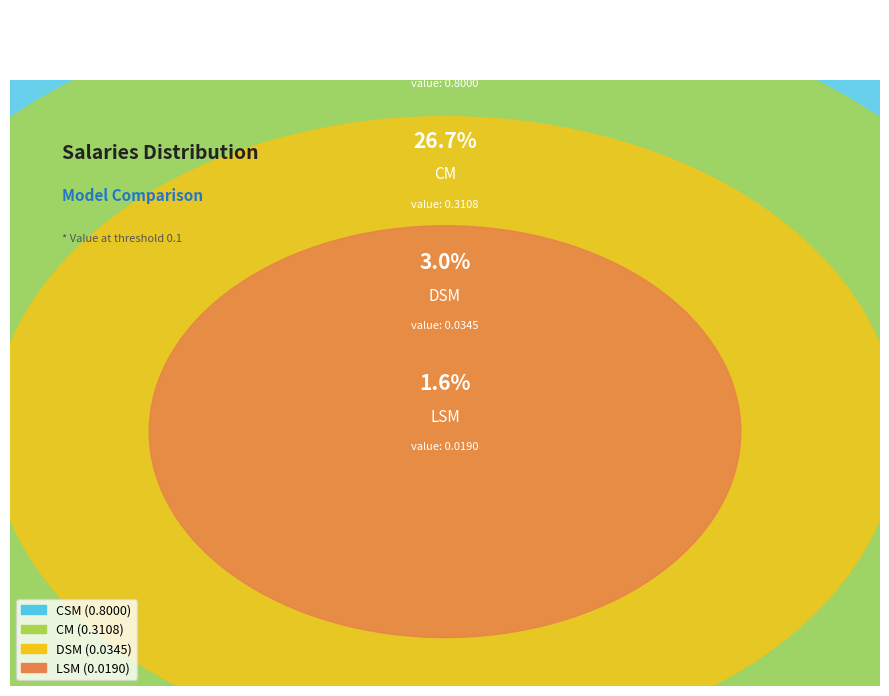

Rank the categories by value from lowest to highest.

LSM, DSM, CM, CSM